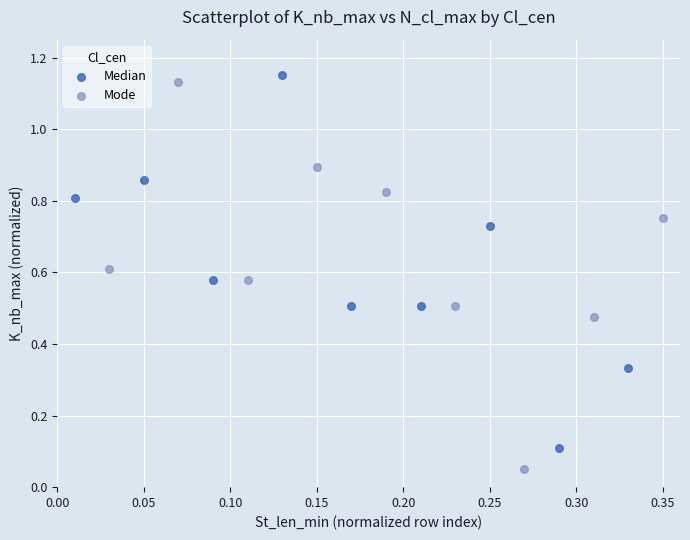

Which series contains the lowest Y value?

Mode